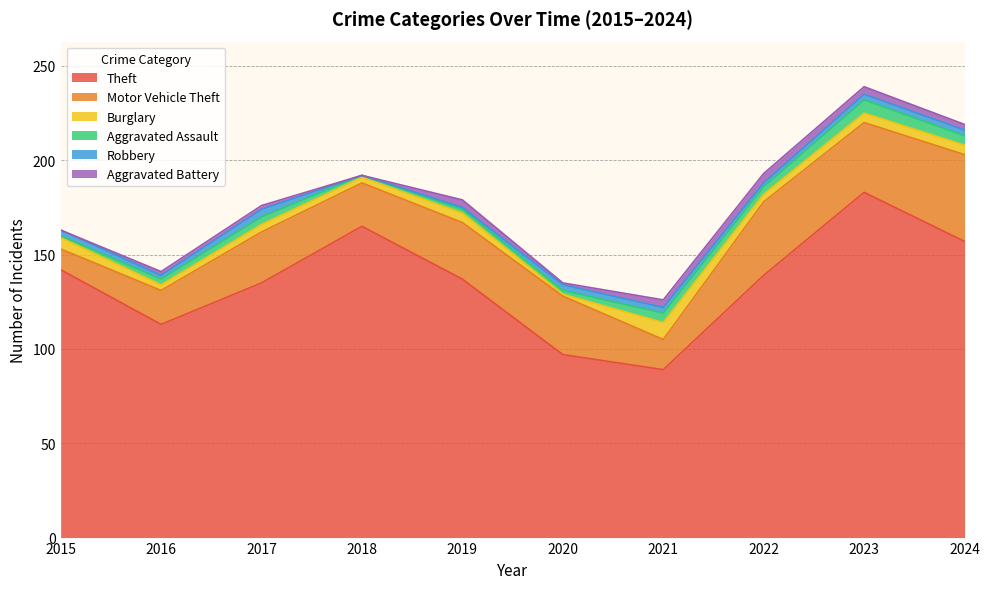

Where does the Theft series first go above 139?

2015